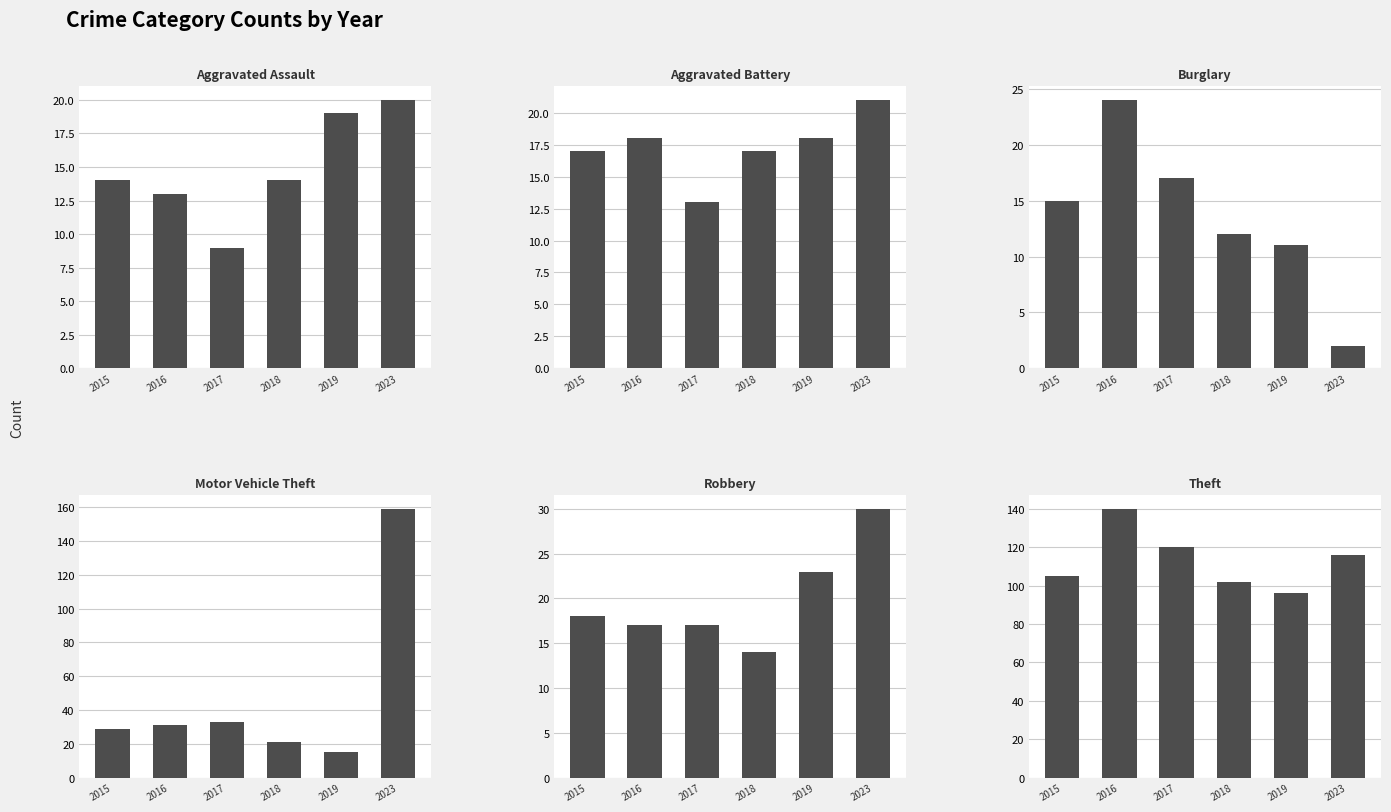

What is the spread (max minus min) of values at 2019?

85